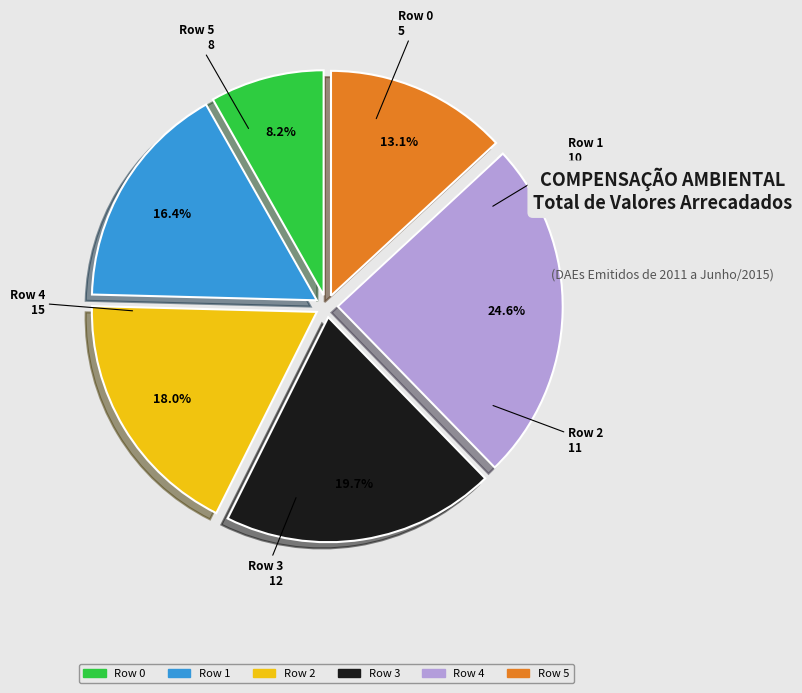

Do Row 5 and Row 4 together represent more than half of the pie?

No